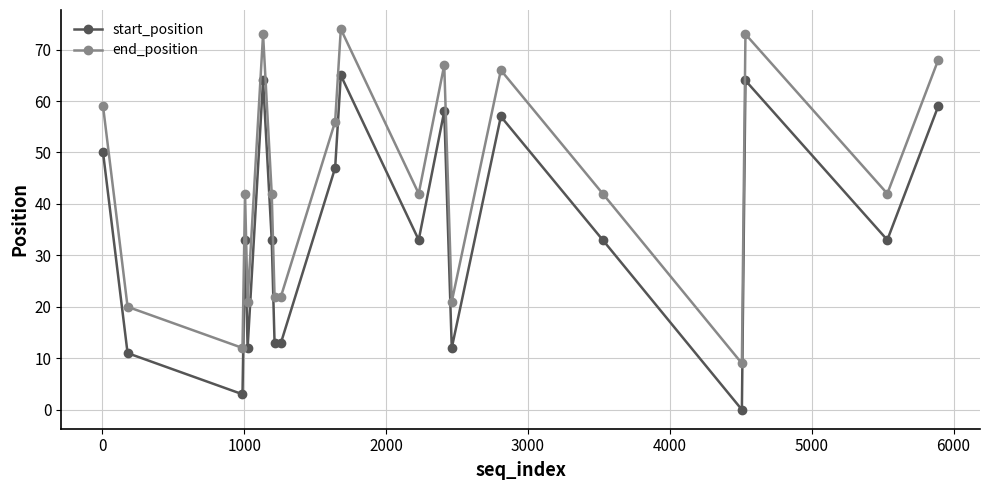

Does the chart display data point markers on the line(s)?

Yes